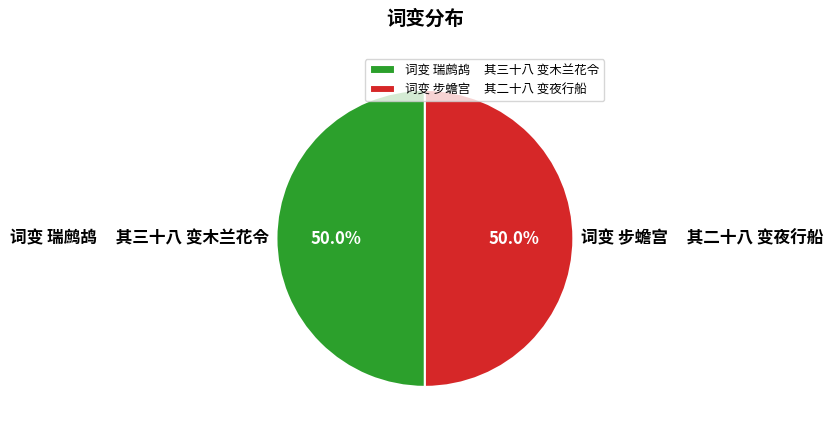

What percentage is NOT represented by 词变 瑞鹧鸪 其三十八 变木兰花令?

50.0%